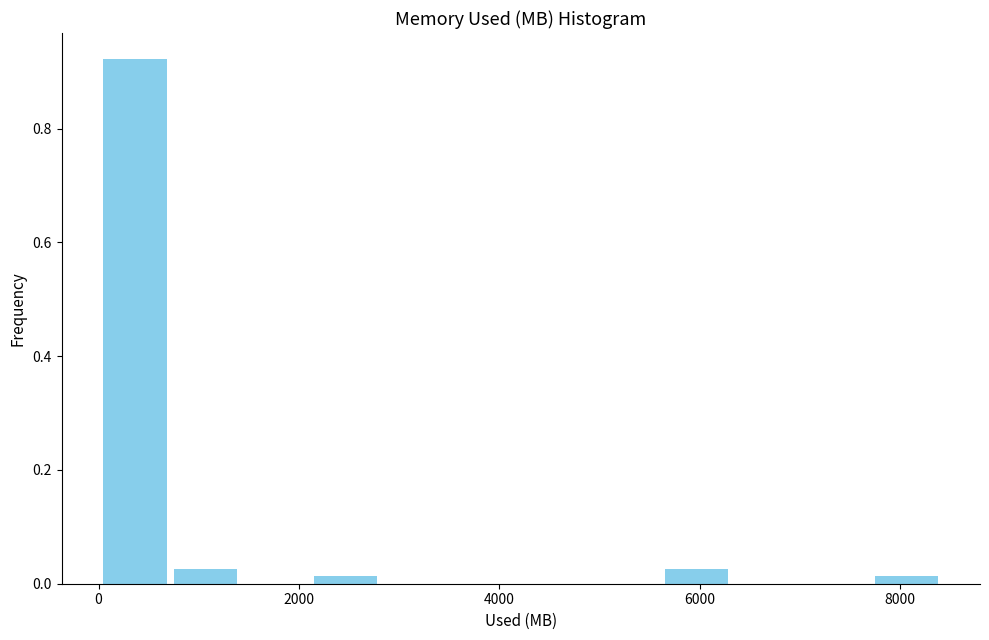

Read against the x-axis, roughly where is the centre of the tallest bar?

400